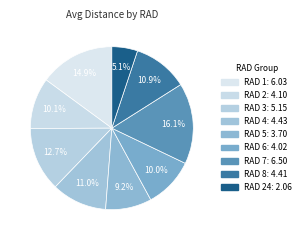

Is there any slice that represents more than half of the pie?

No